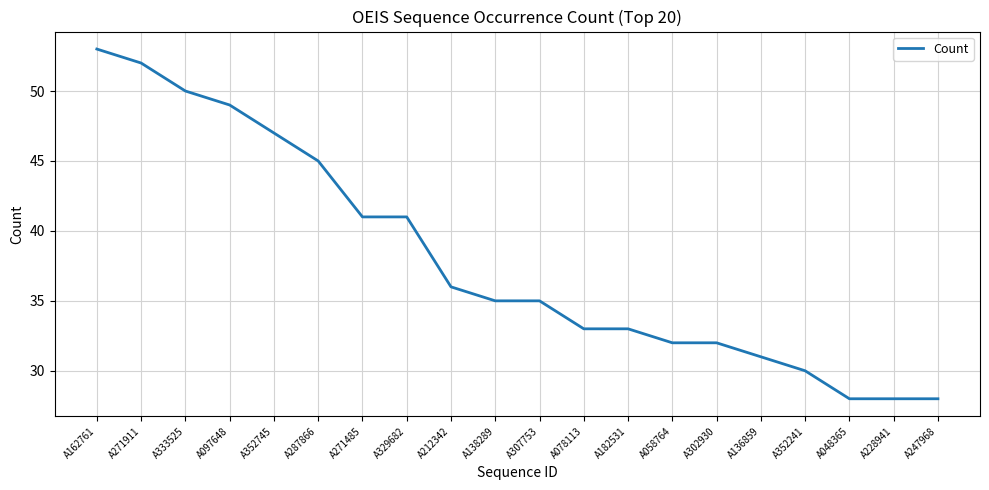

How many lines are shown in the chart?

1